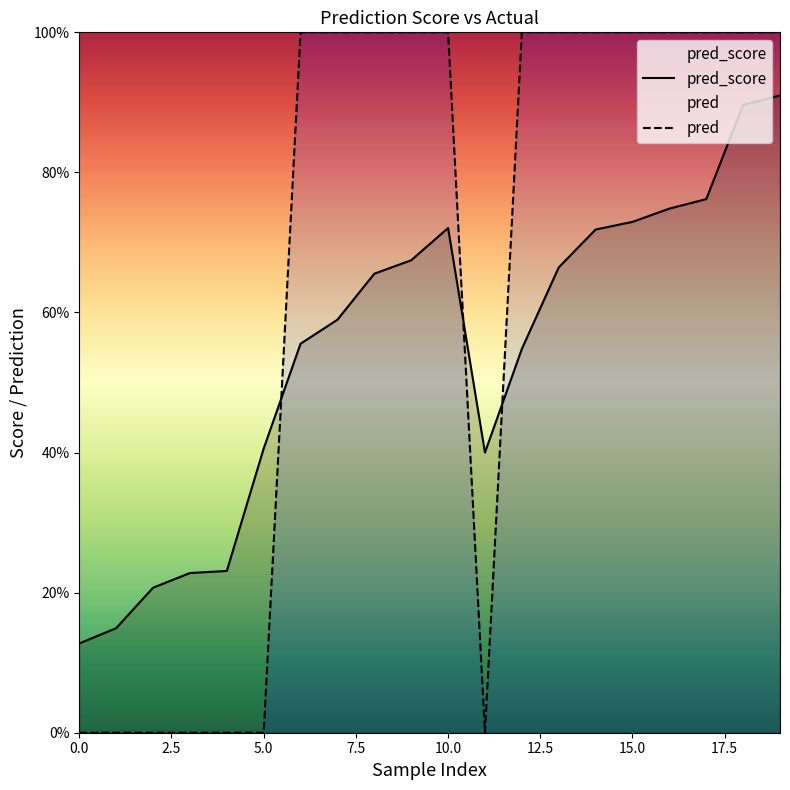

Is the value of pred at 15 greater than the value of pred_score at 20.0?

Yes